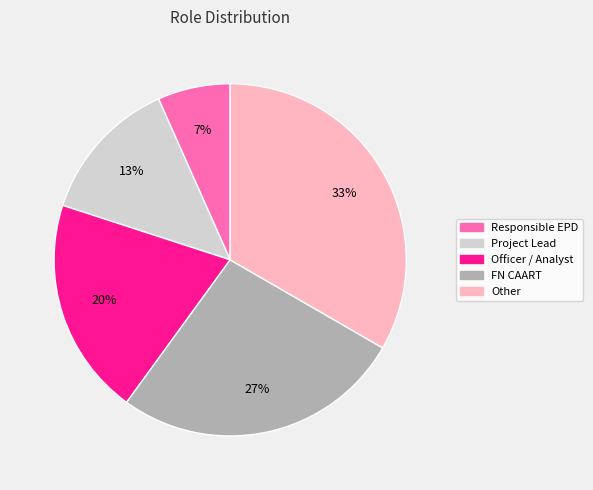

To the nearest percent, what is the average slice percentage?

20%